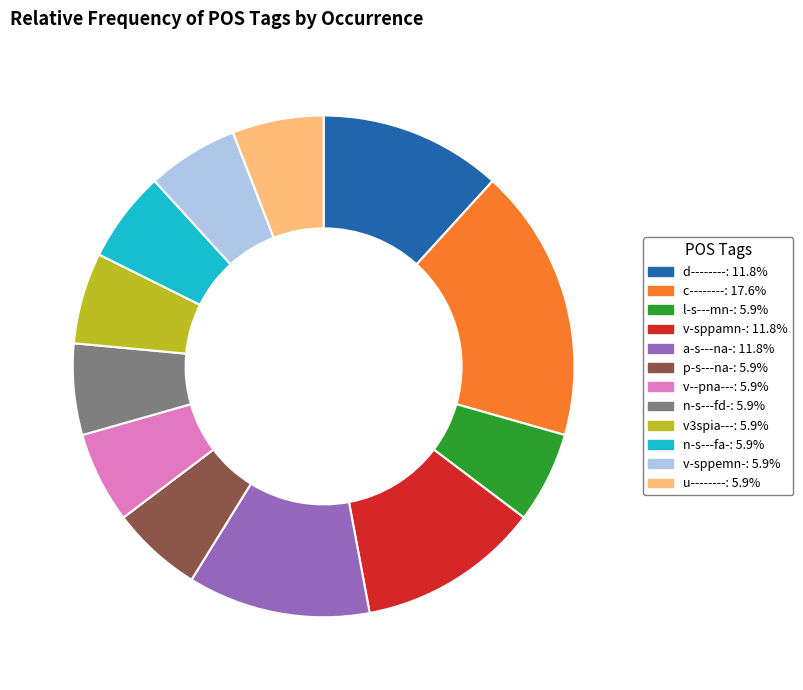

Which category has the biggest portion of the pie?

c--------